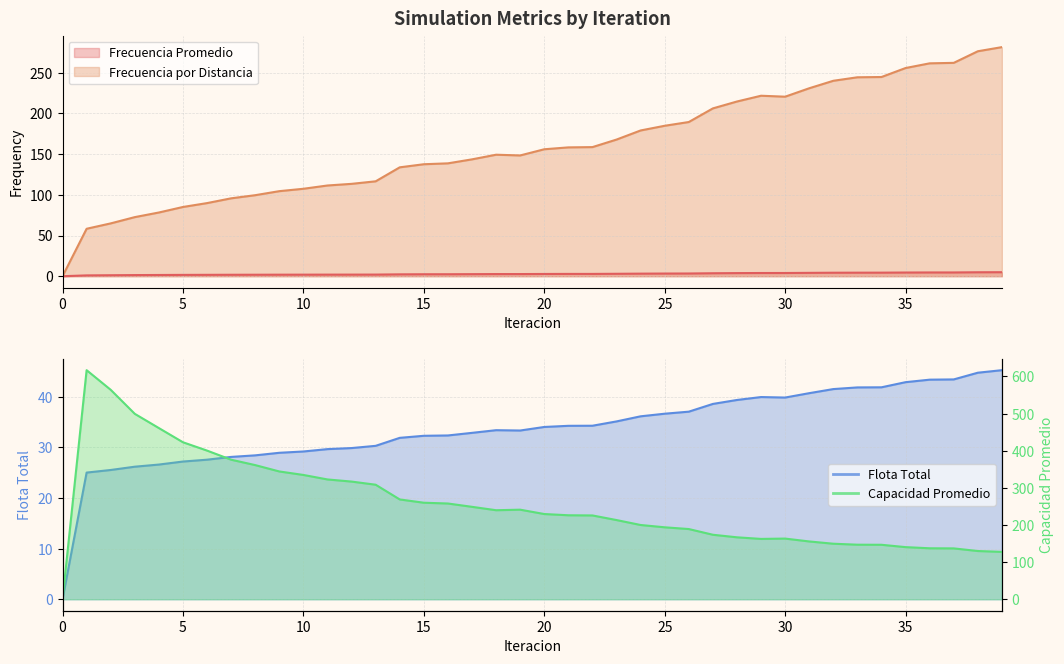

How many interior local peaks does the Frecuencia Promedio series have?

1